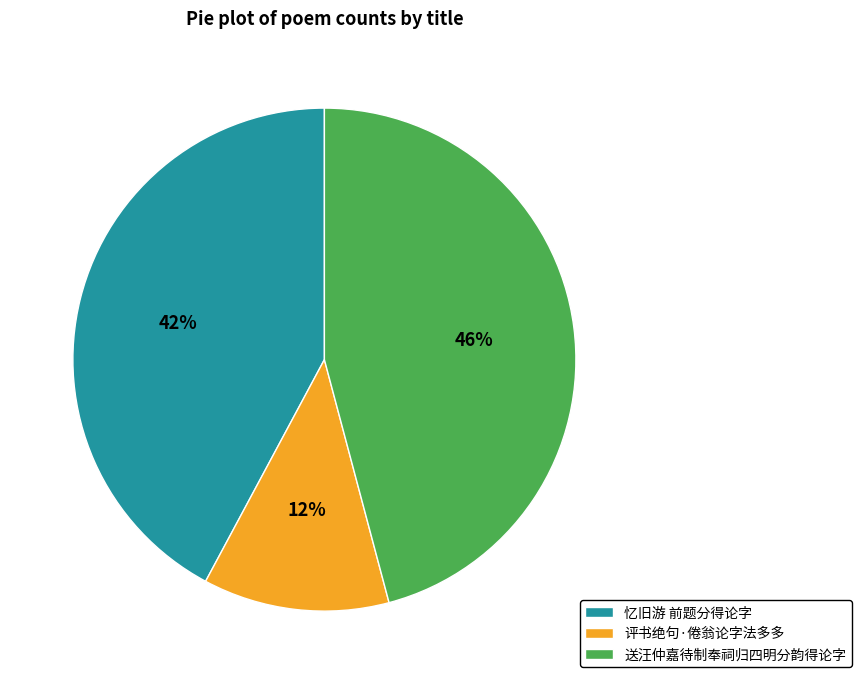

To the nearest percent, what is the average slice percentage?

33%